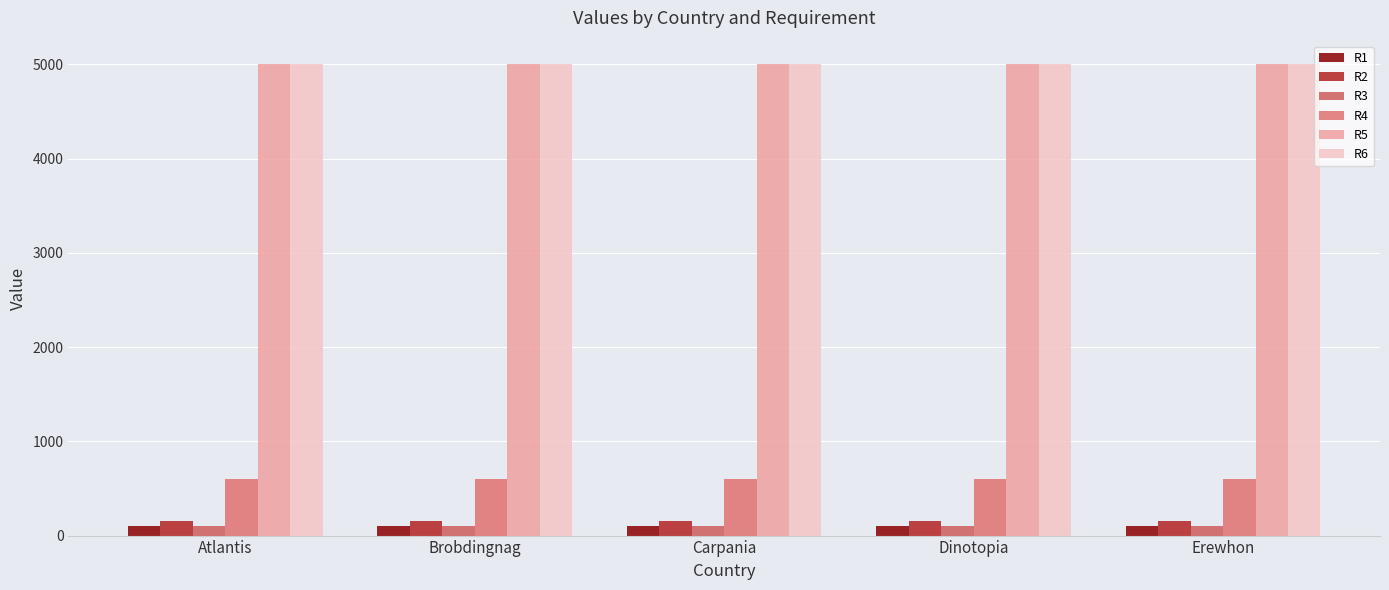

Which series has the widest spread of values?

R1